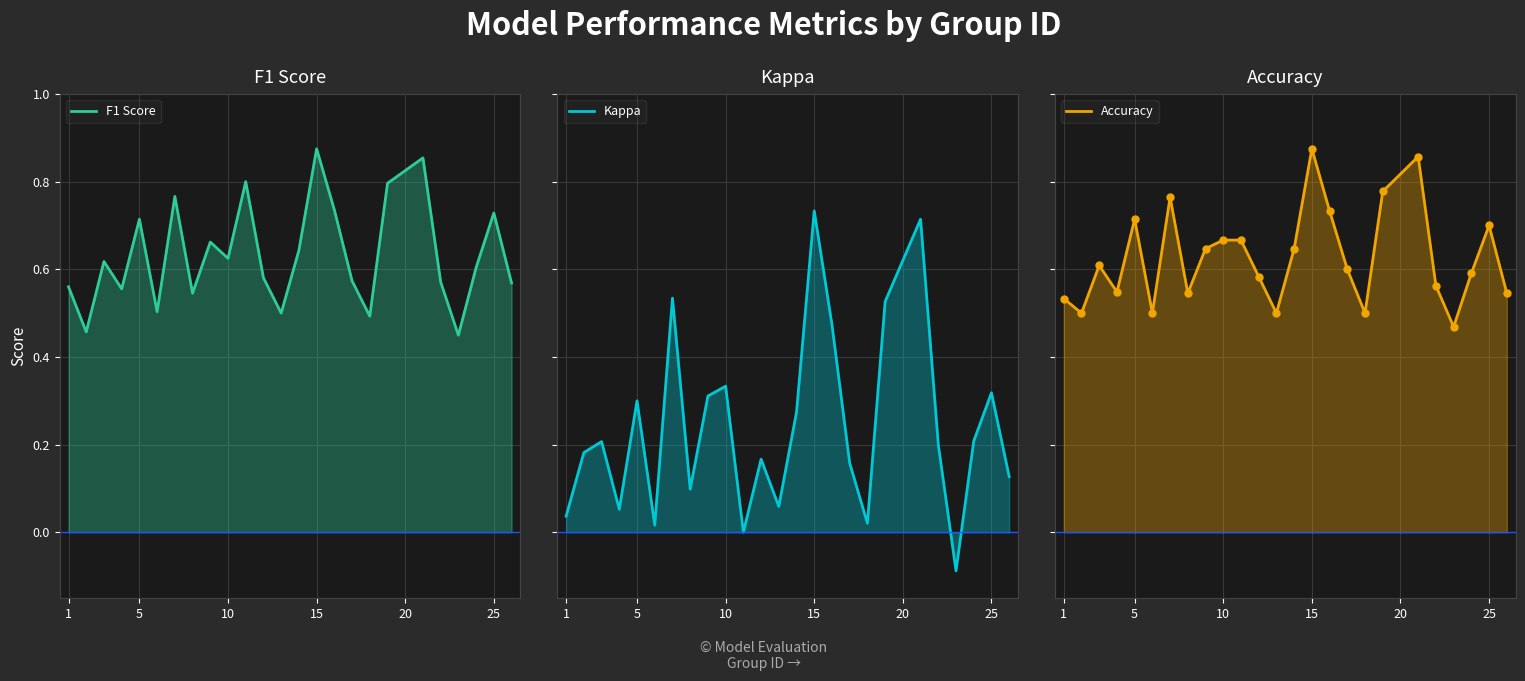

How many lines are shown in the chart?

3